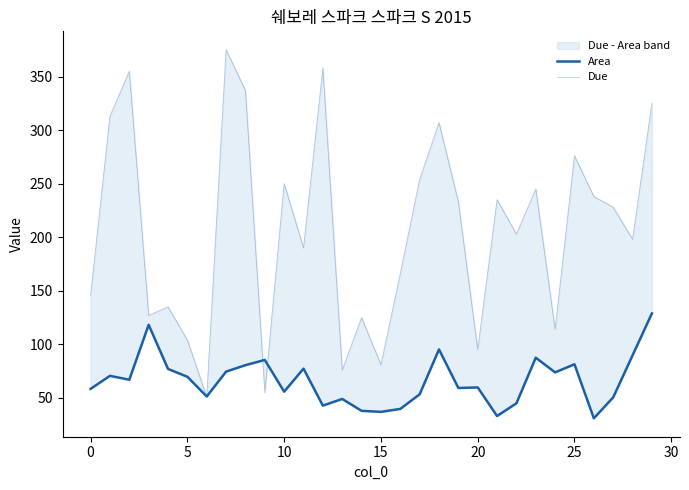

Between 13 and 17, which series saw the biggest shift?

Due